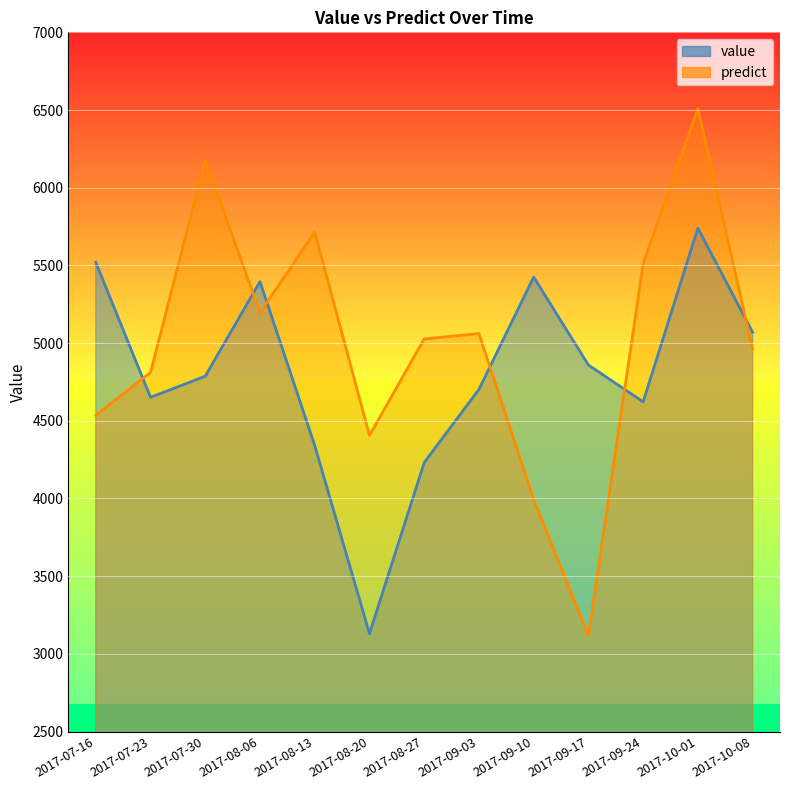

Between which two adjacent categories do predict and value first intersect?

2017-07-16 and 2017-07-23